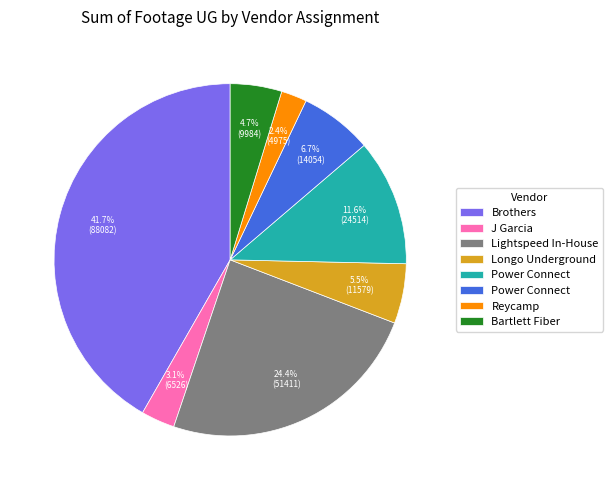

Does any single category account for the majority?

No